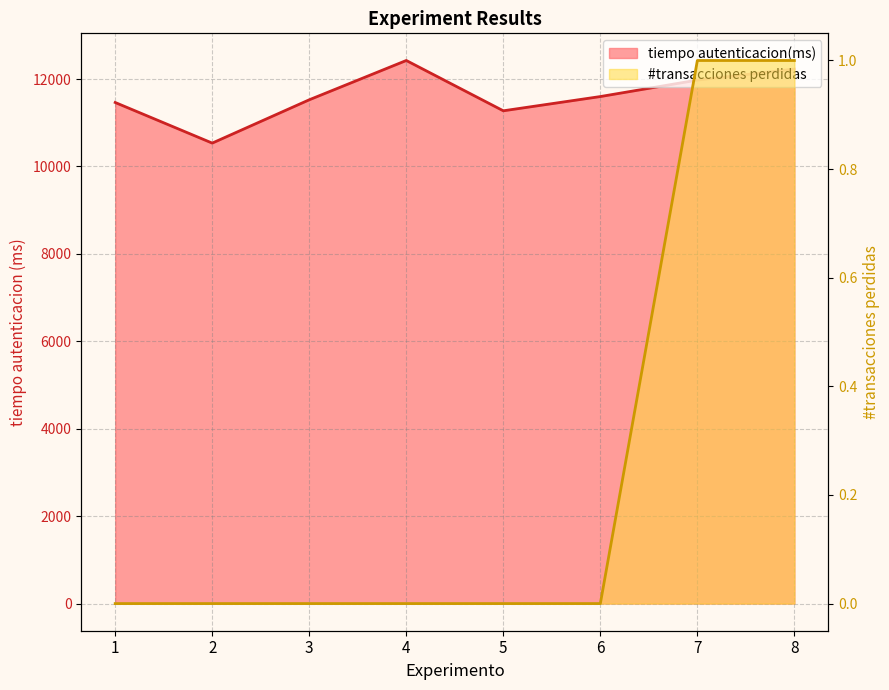

Does the chart display data point markers on the line(s)?

No